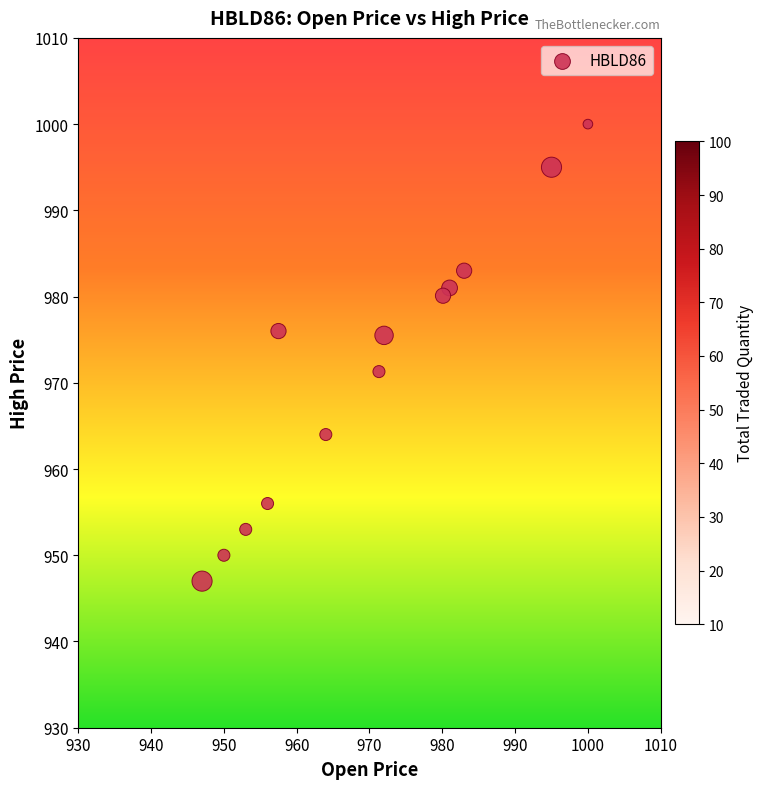

What is the range of Y values (max minus min)?

53.0